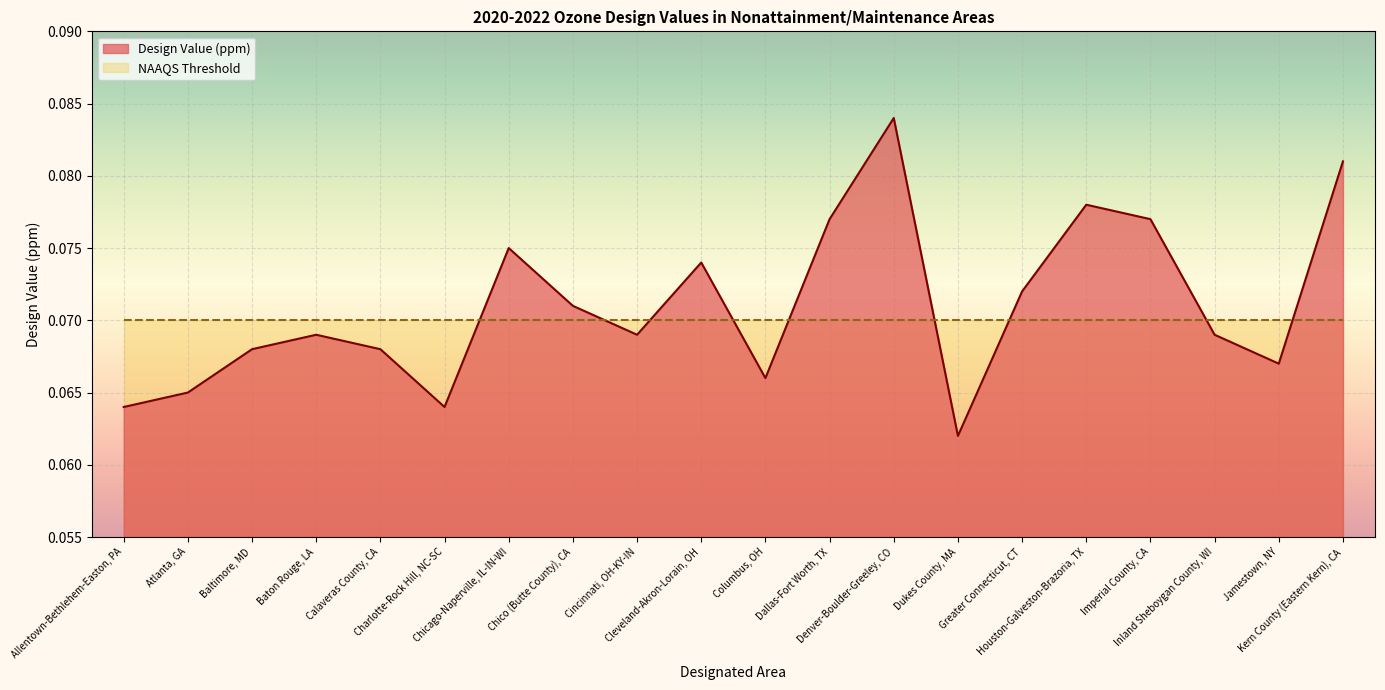

Does the chart display data point markers on the line(s)?

No